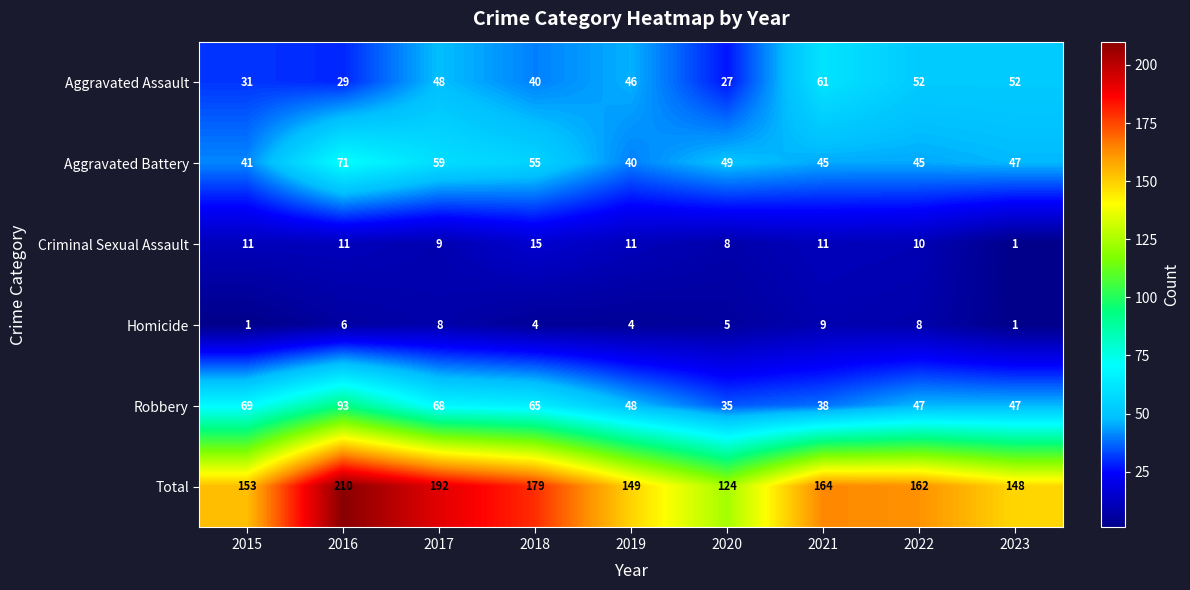

Which series has the largest total across all categories?

Total